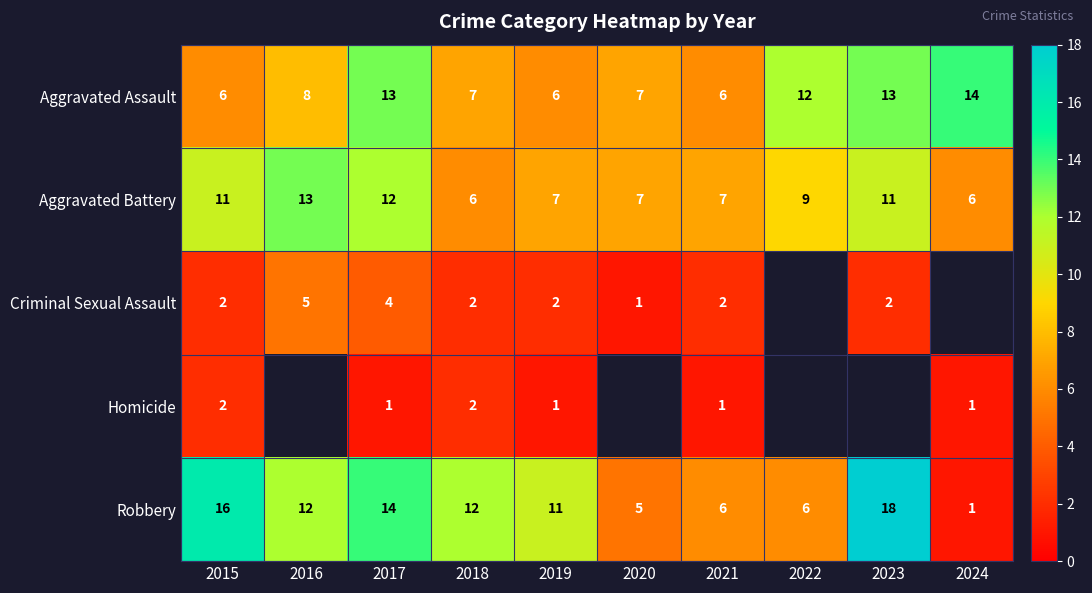

What is the total value across all series at 2017?

44